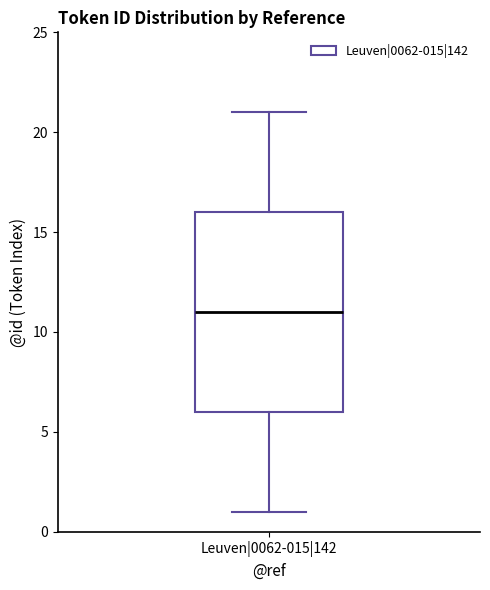

Read this box plot against the y-axis: the position of the median line, the range covered by the box, and the ends of both whiskers. The values are not printed on the chart, so give them approximately, as read against the axis.

median 11, box 6 to 16, whiskers 1 to 21